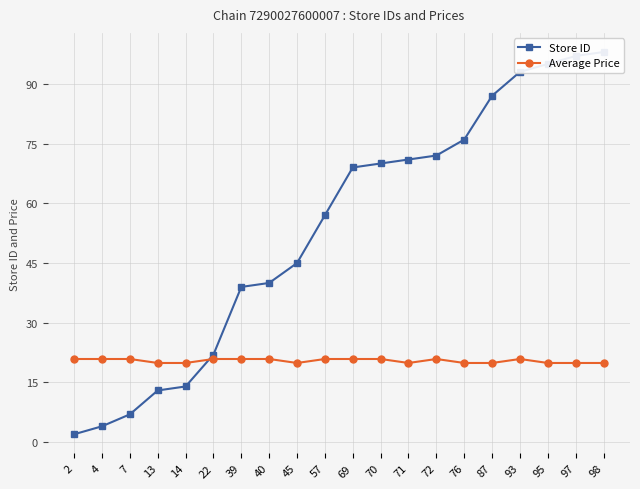

Rank the categories by Store ID value from lowest to highest.

2, 4, 7, 13, 14, 22, 39, 40, 45, 57, 69, 70, 71, 72, 76, 87, 93, 95, 97, 98